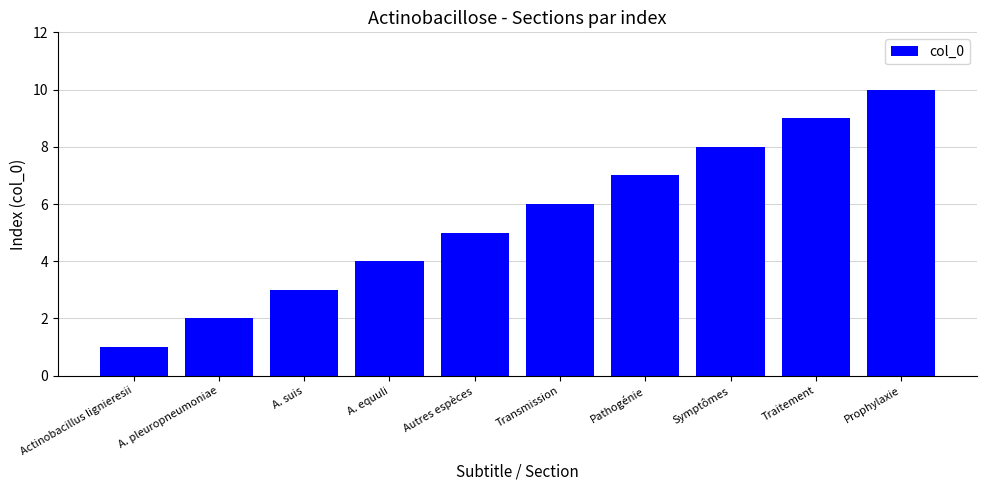

Between Transmission and Traitement, which is larger?

Traitement